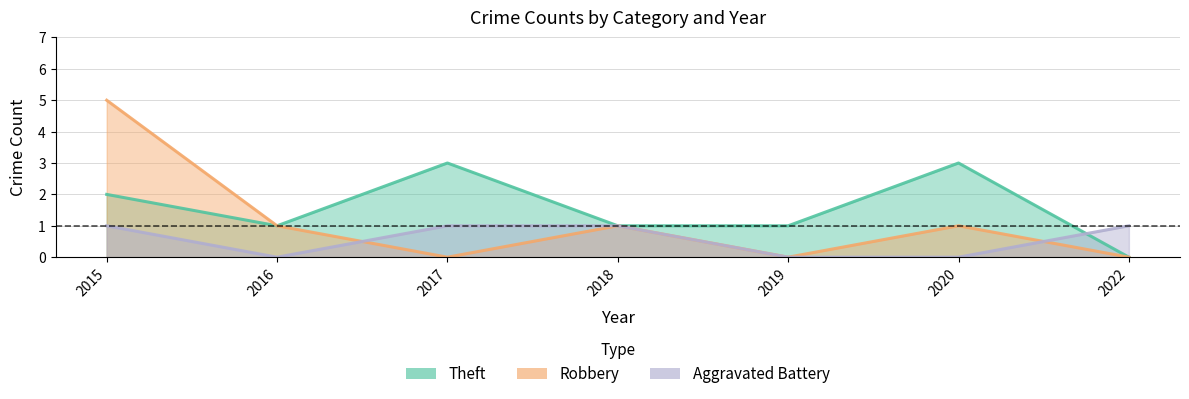

What is the maximum value shown in the chart?

5